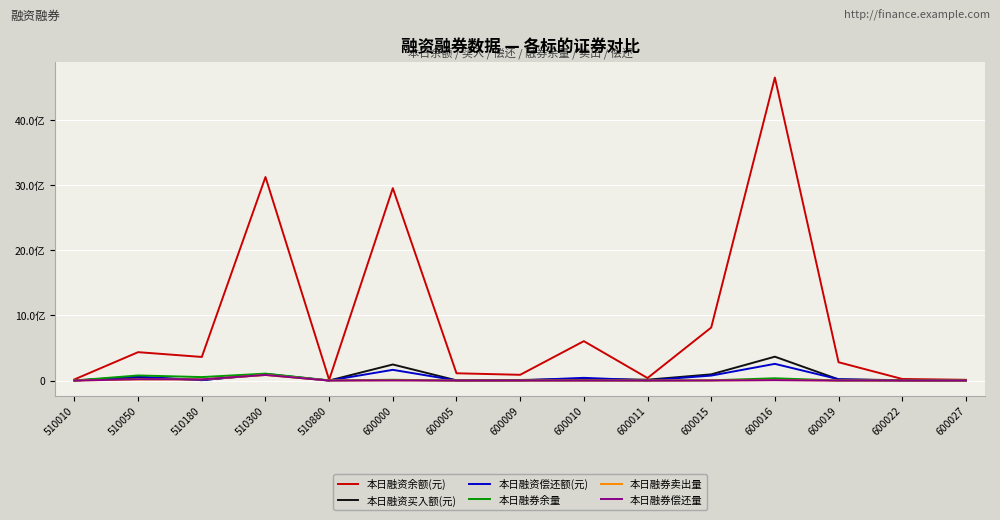

At which label does 本日融资买入额(元) reach its minimum?

510010